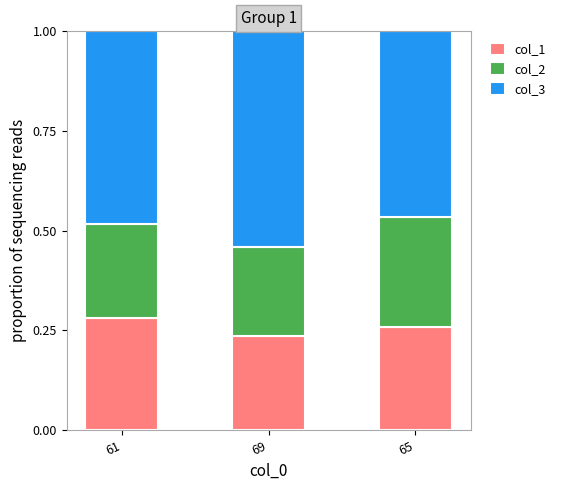

What is the total value across all series at 69?

1.0